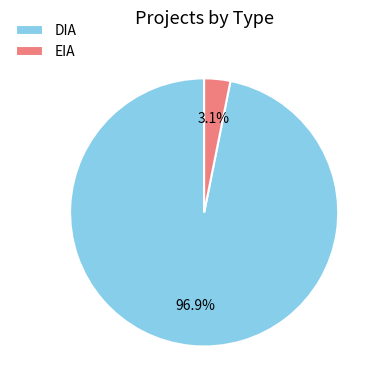

What is the smallest slice in the pie chart?

EIA